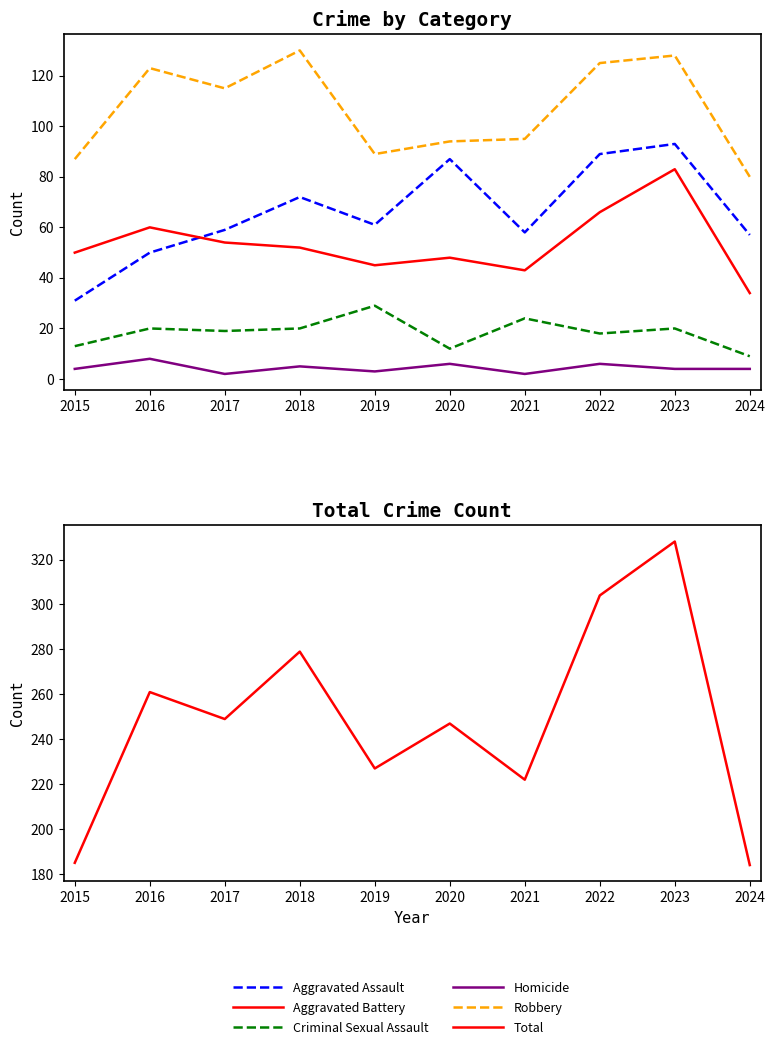

The value of Total at 2015 is 185. True or false?

True